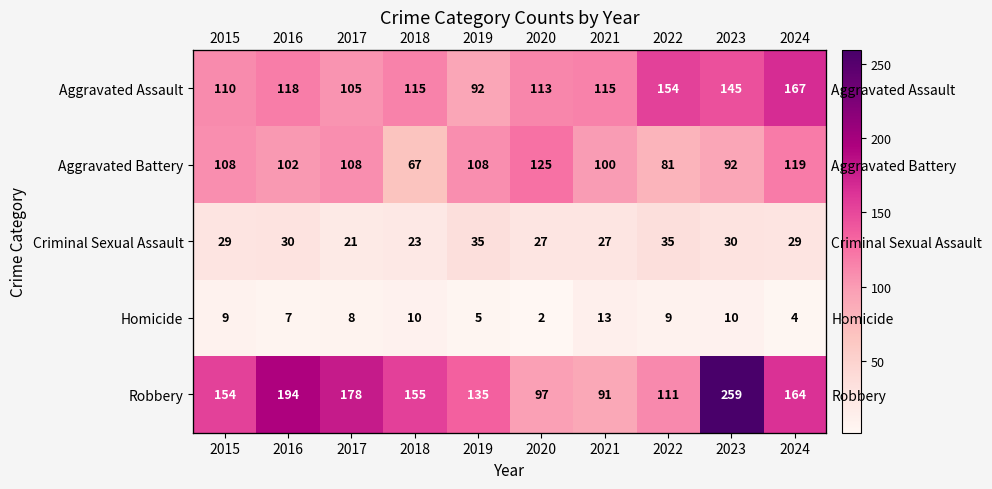

At 2017, list the series in order from largest to smallest.

Robbery, Aggravated Battery, Aggravated Assault, Criminal Sexual Assault, Homicide